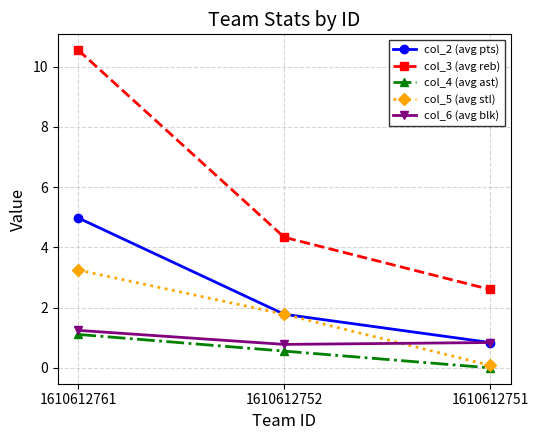

Which series has the largest range (max minus min)?

col_3 (avg reb)